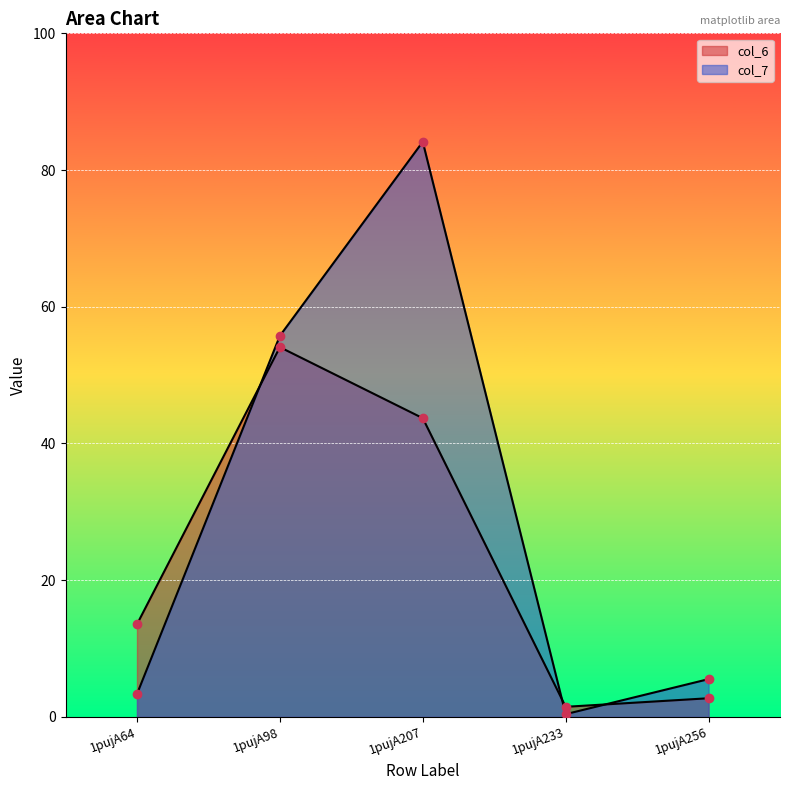

Which series contains the highest Y value?

col_7